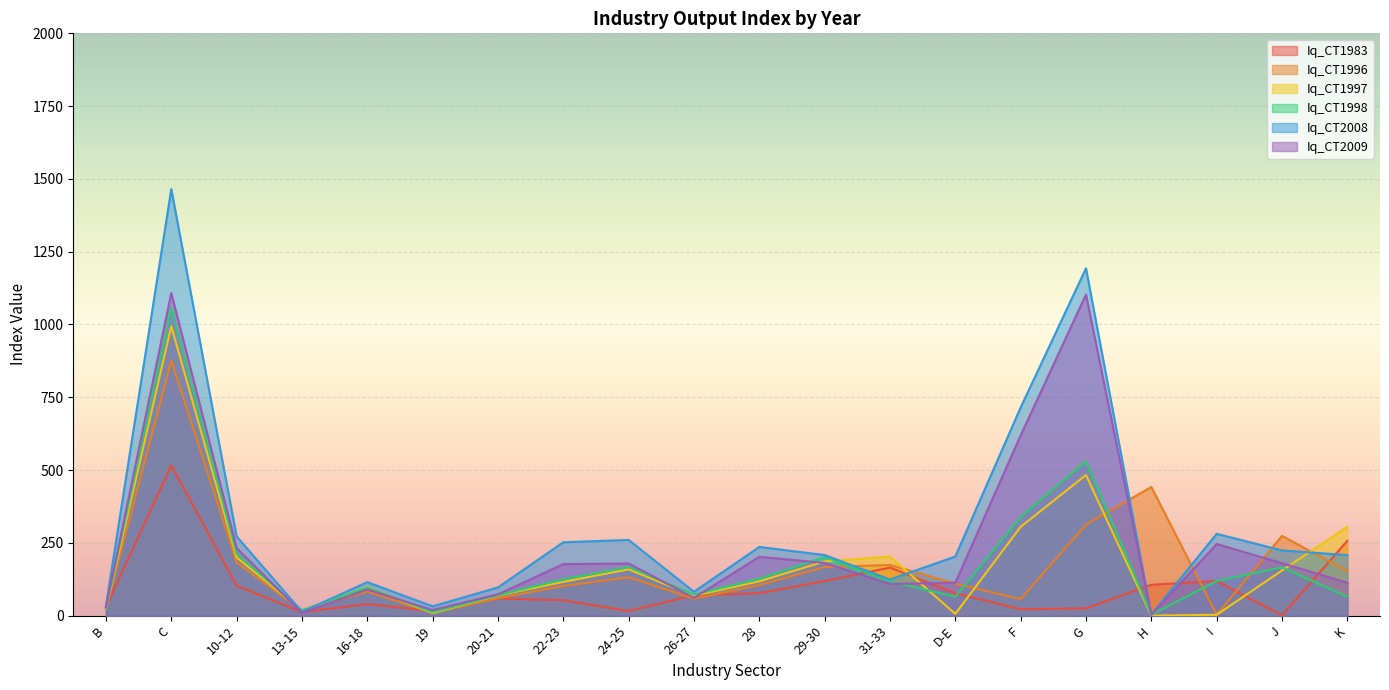

Is the value of Iq_CT2009 at 13-15 greater than the value of Iq_CT1997 at 20-21?

No